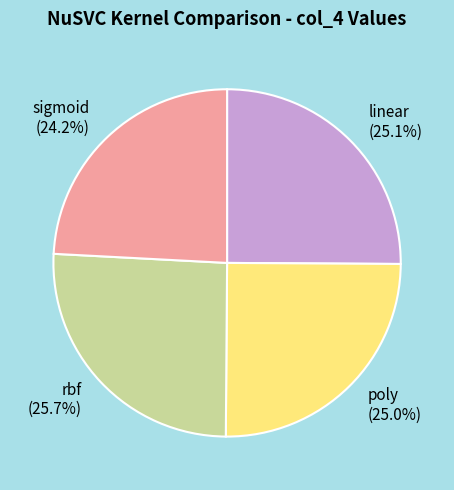

True or false: rbf accounts for 26% of the total.

True